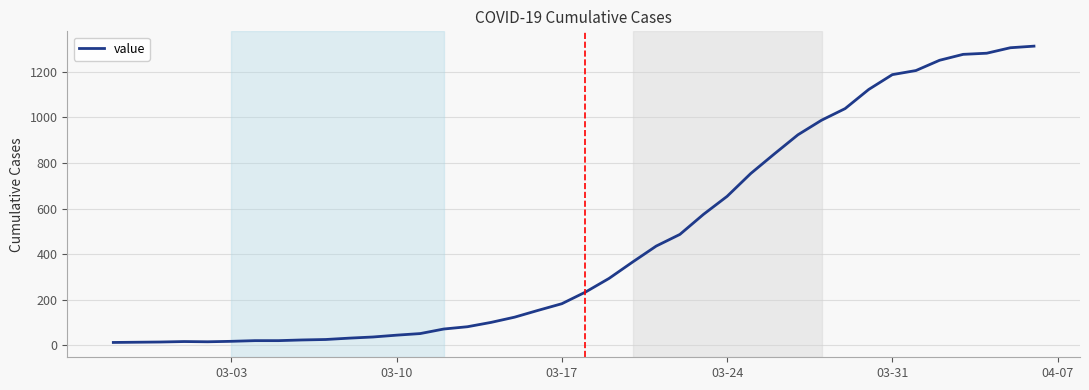

What is the difference between the maximum and minimum values?

1300